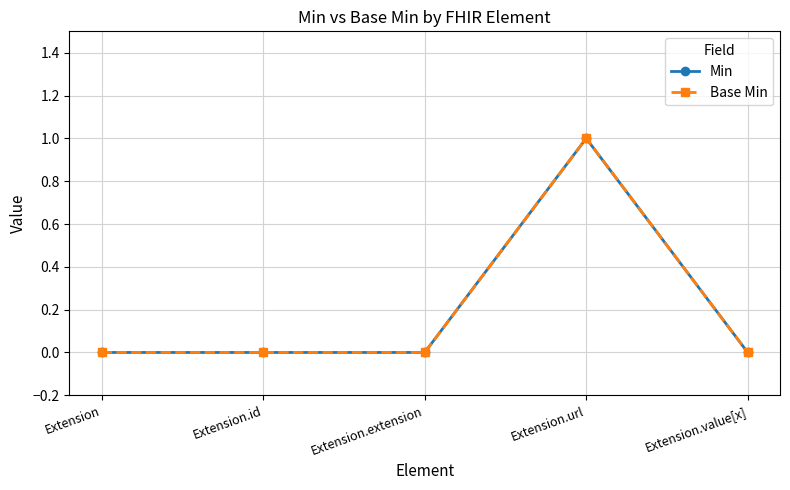

What position from the left is Extension.url?

4